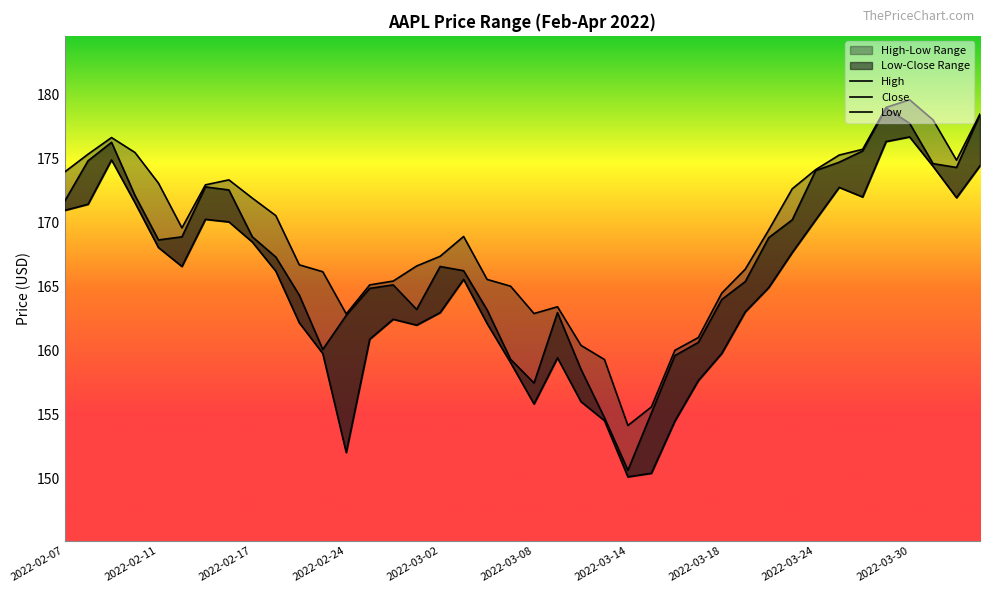

True or false: Low has a value of 172.0 at 2022-03-28.

True